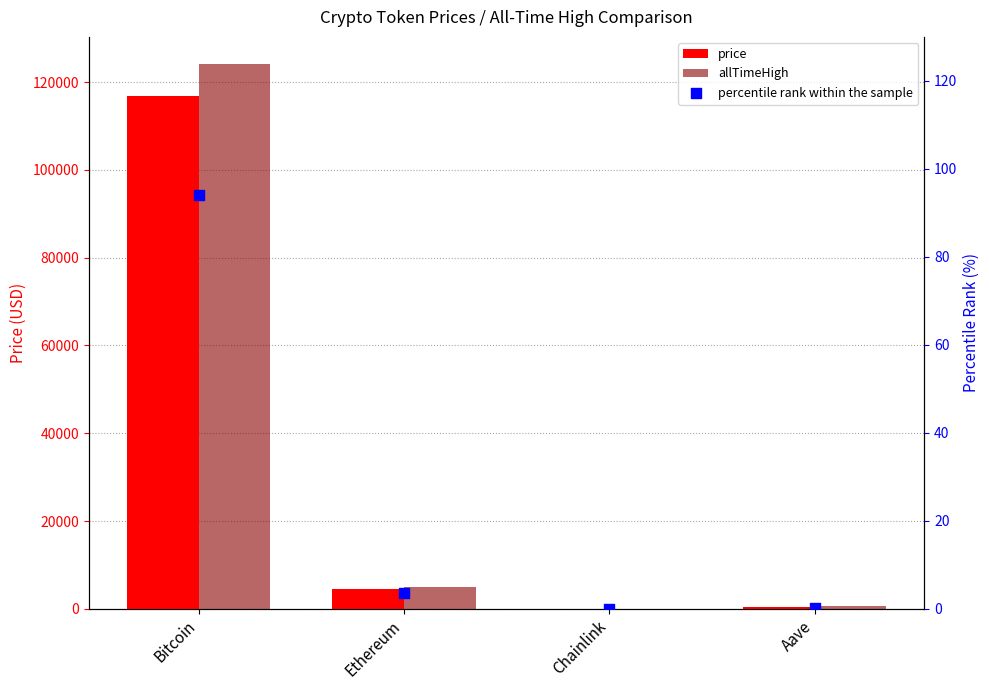

Which series has the widest spread of Y values?

allTimeHigh